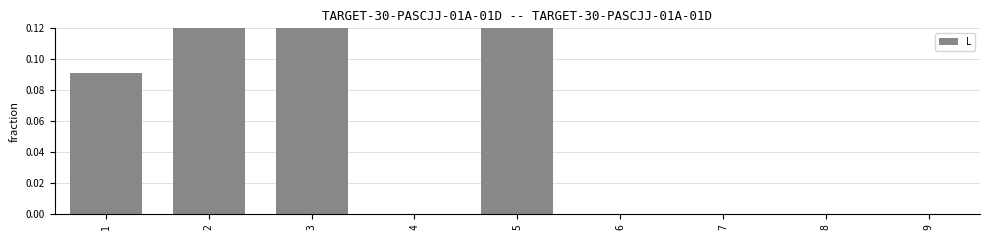

List the labels in order of value, smallest first.

4, 6, 7, 8, 9, 1, 2, 5, 3